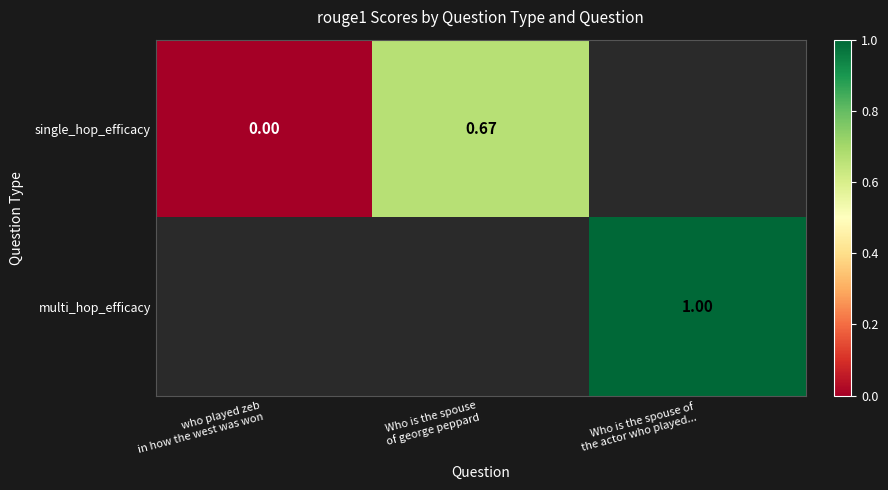

What is the maximum value shown in the chart?

1.0